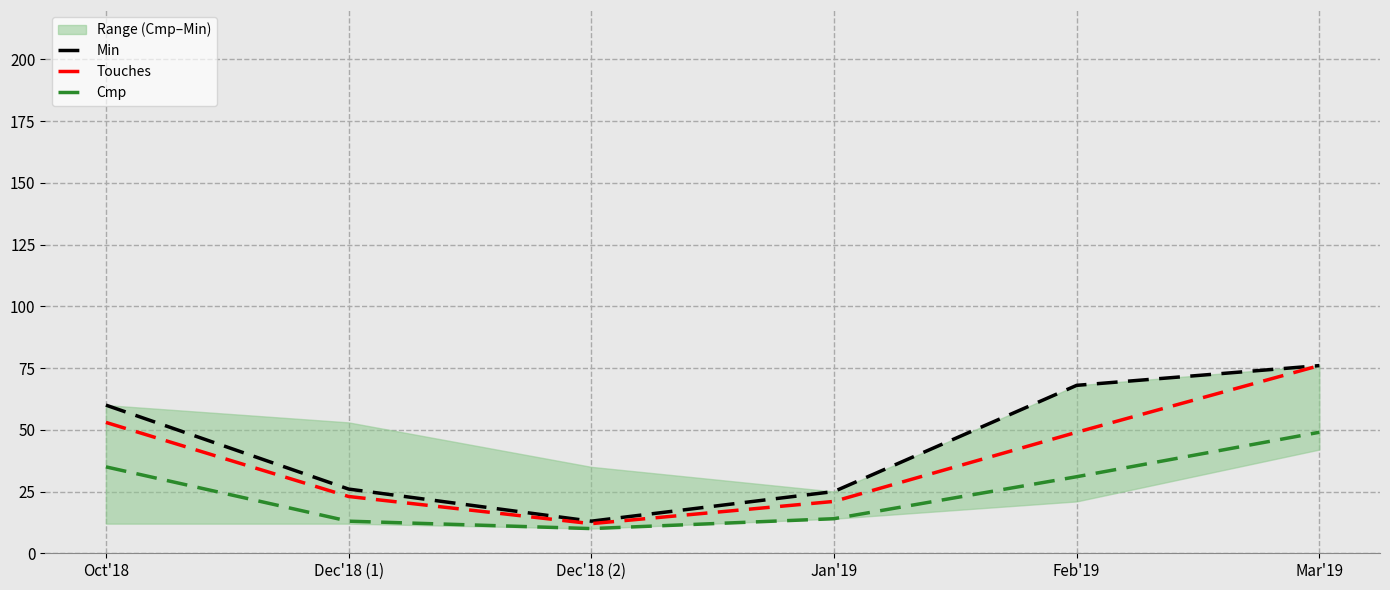

What is the highest value of the Min series?

76